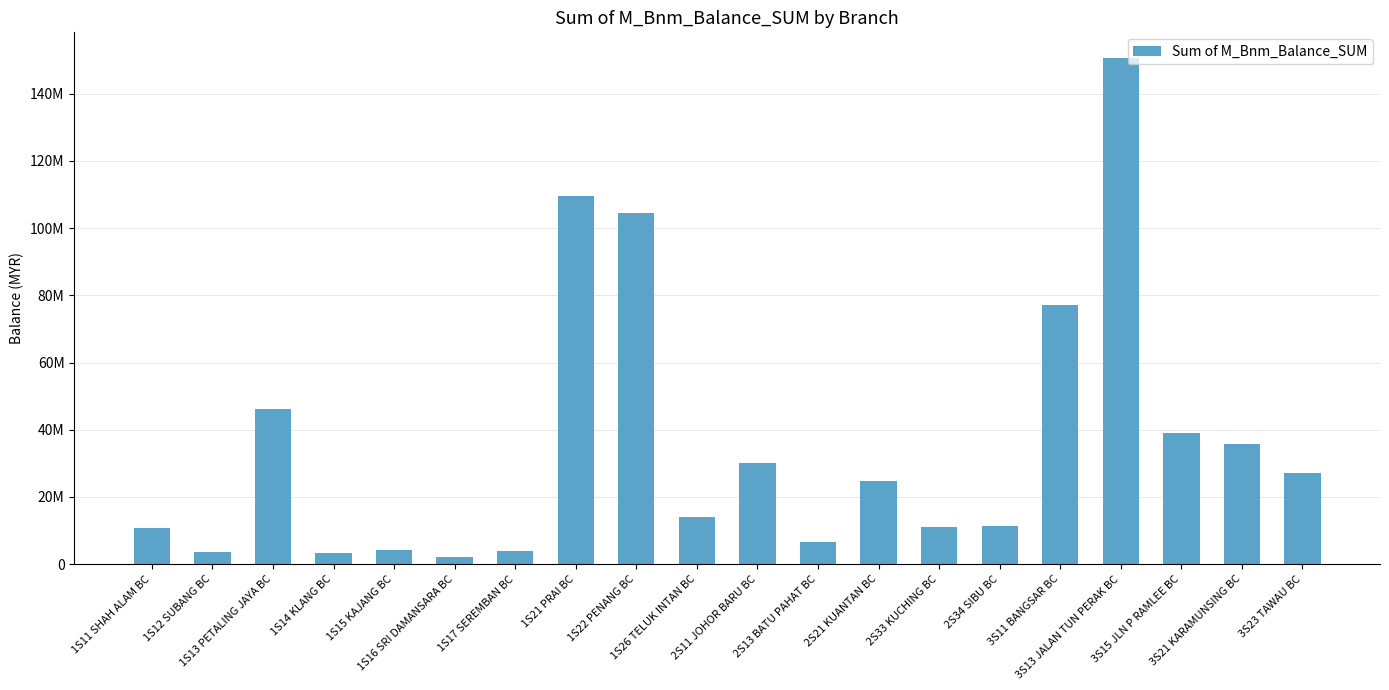

What is the maximum value shown in the chart?

150750000.0